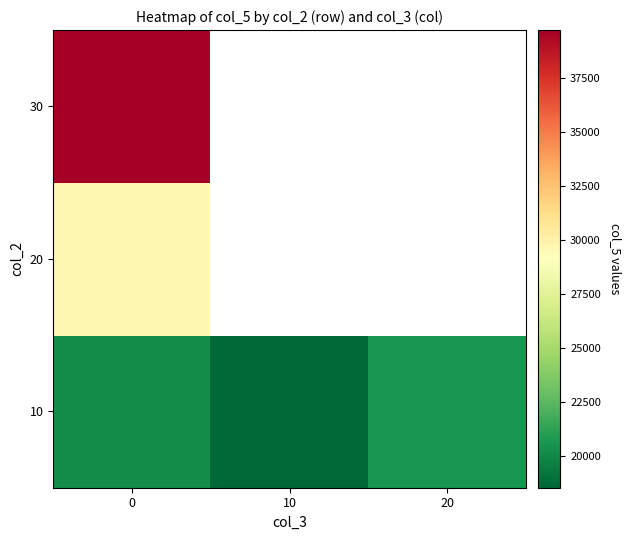

What is the total value across all series at 0?

89561.0